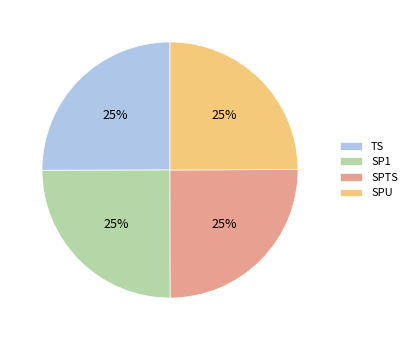

To the nearest percent, what is the combined percentage of SPU and SPTS?

50%